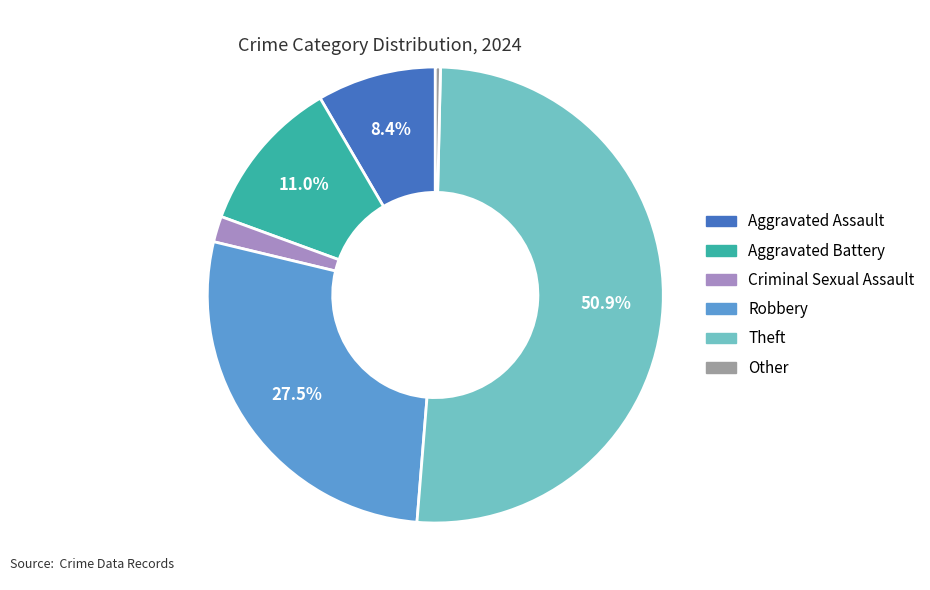

Rank the categories by value from highest to lowest.

Theft, Robbery, Aggravated Battery, Aggravated Assault, Criminal Sexual Assault, Other